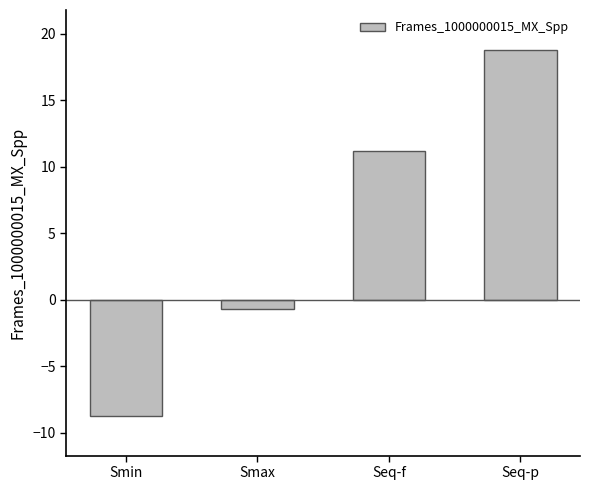

Read the value at Seq-f.

11.1